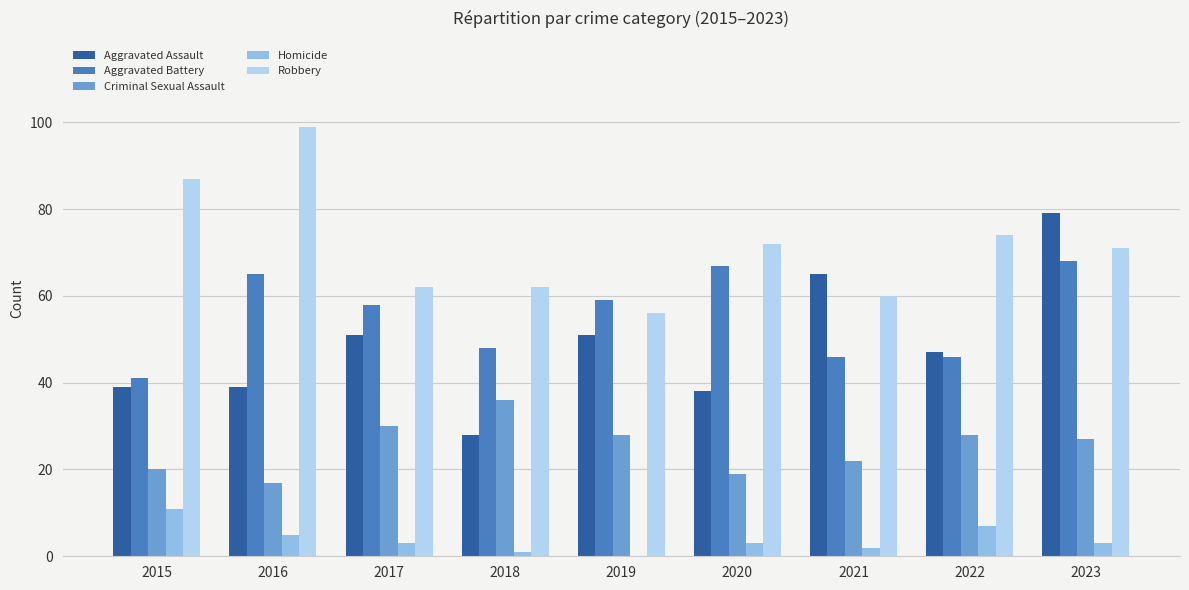

Count the number of categories in the chart.

9